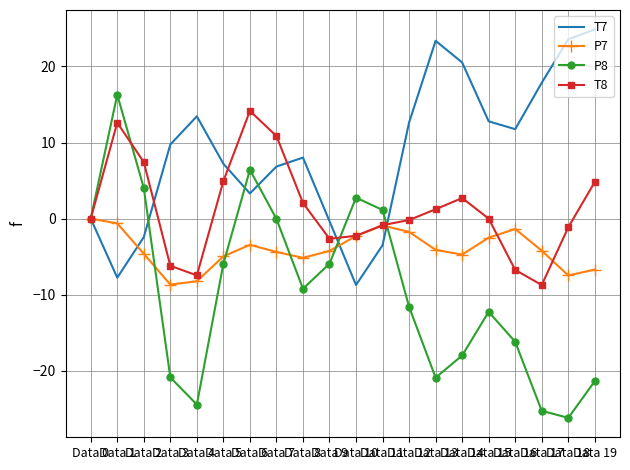

Which series has the largest total across all categories?

T7